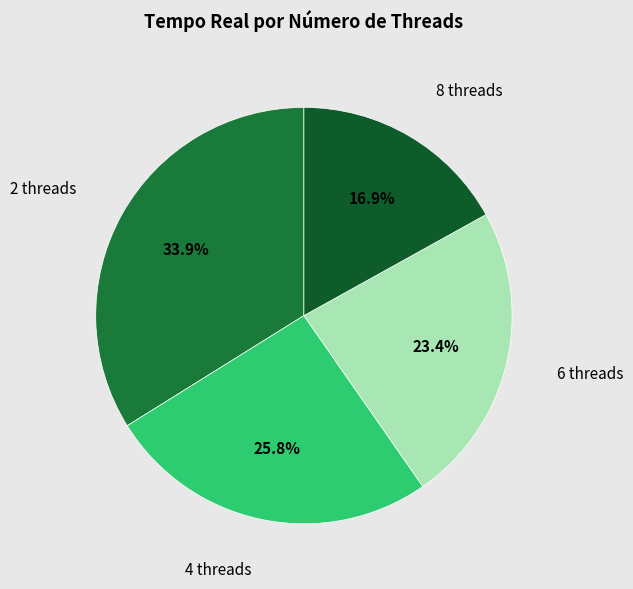

Does any single category account for the majority?

No